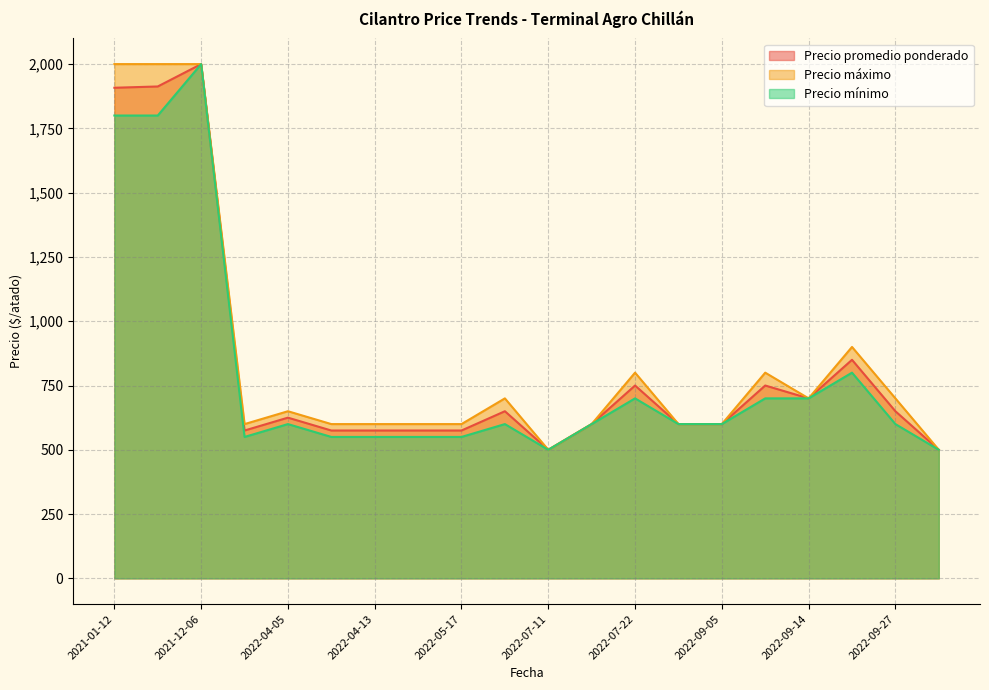

What is the maximum value shown in the chart?

2000